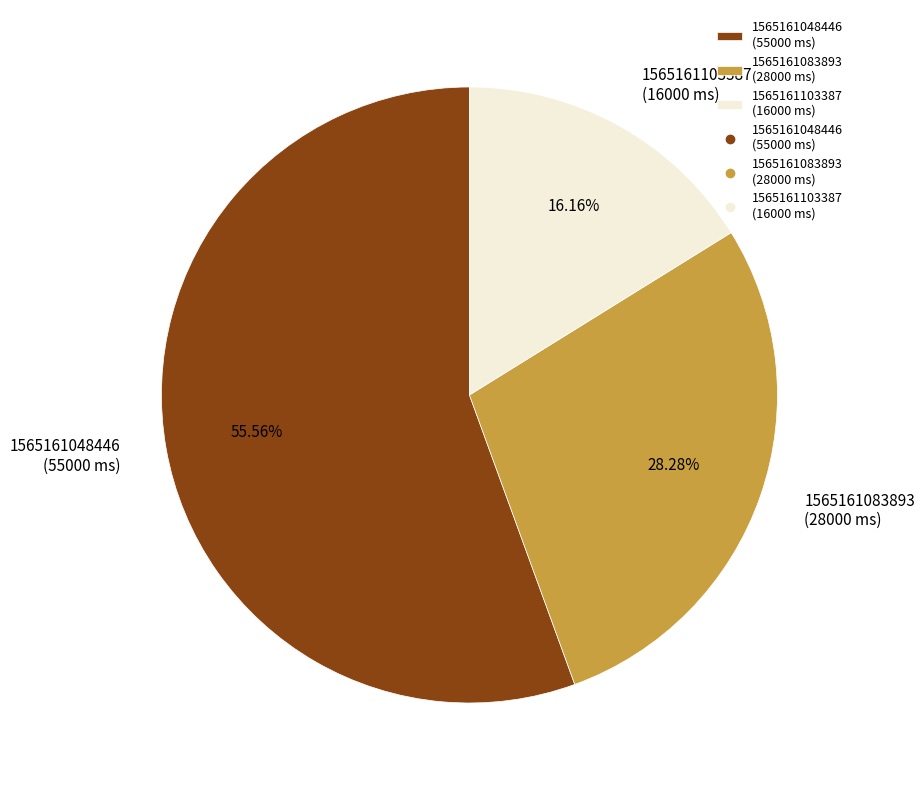

Count the number of slices in the pie.

3